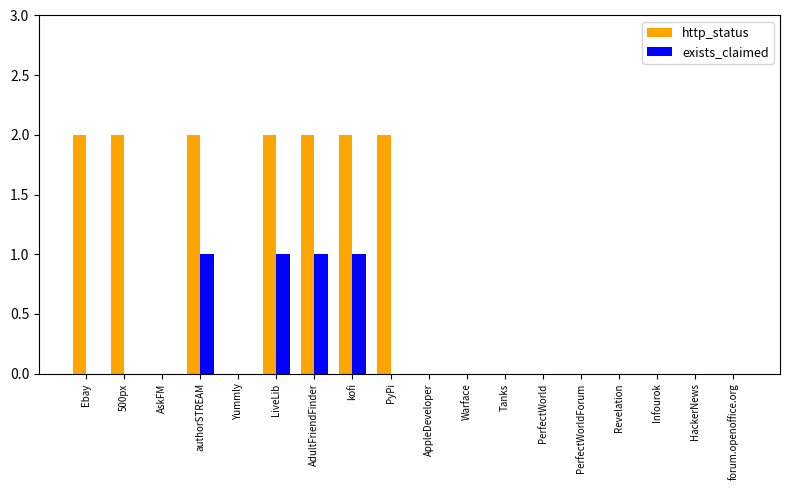

The http_status series shows 1 at kofi. True or false?

False